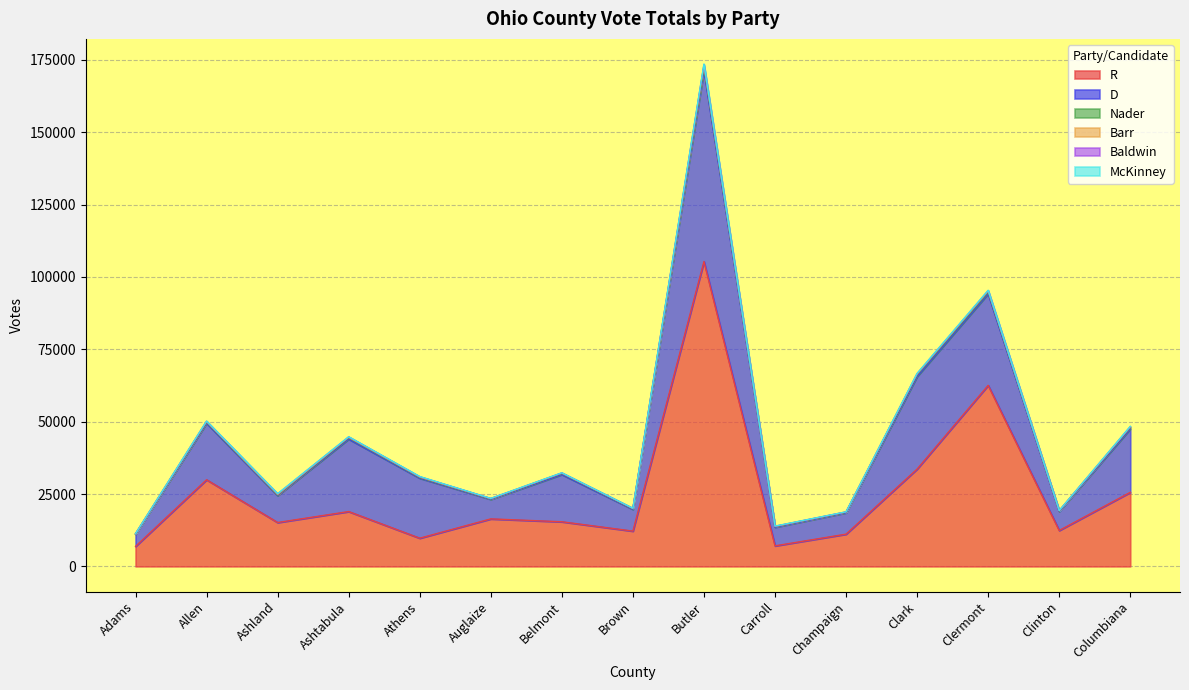

What is the highest value of the R series?

105341